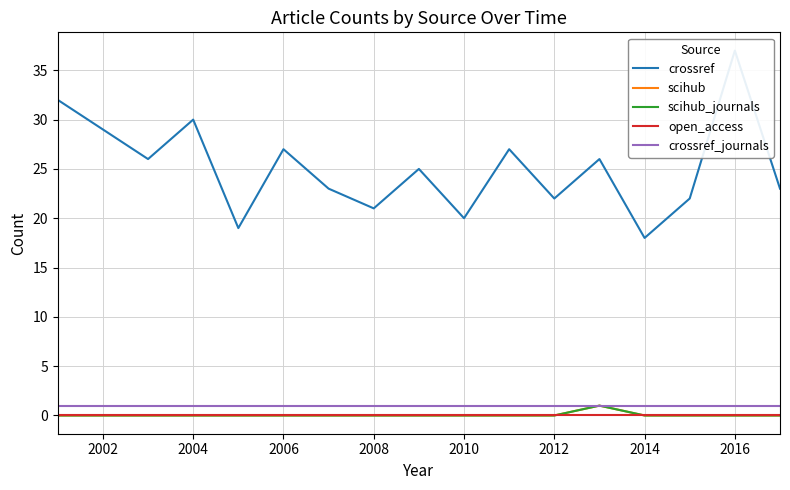

The value of crossref_journals at 2012 is 1. True or false?

True